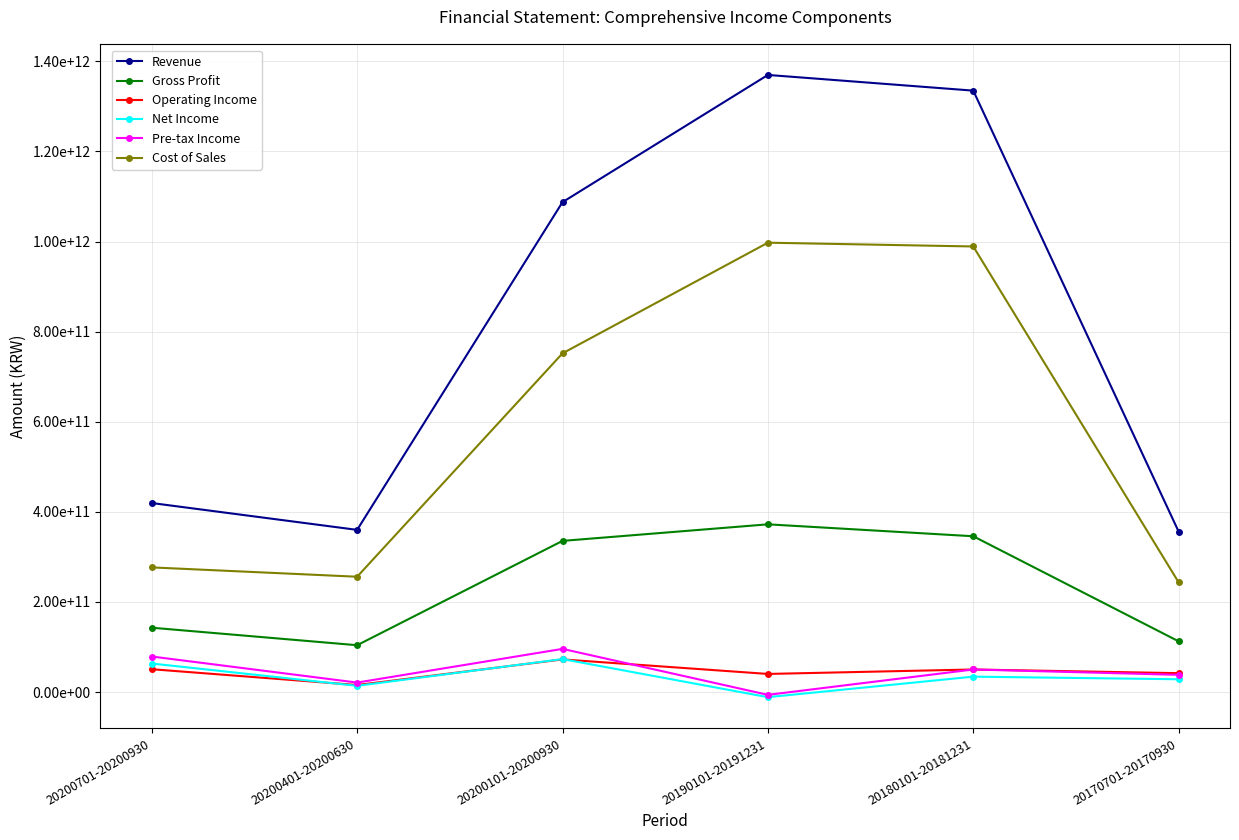

Is this an area chart (filled region under the line)?

No